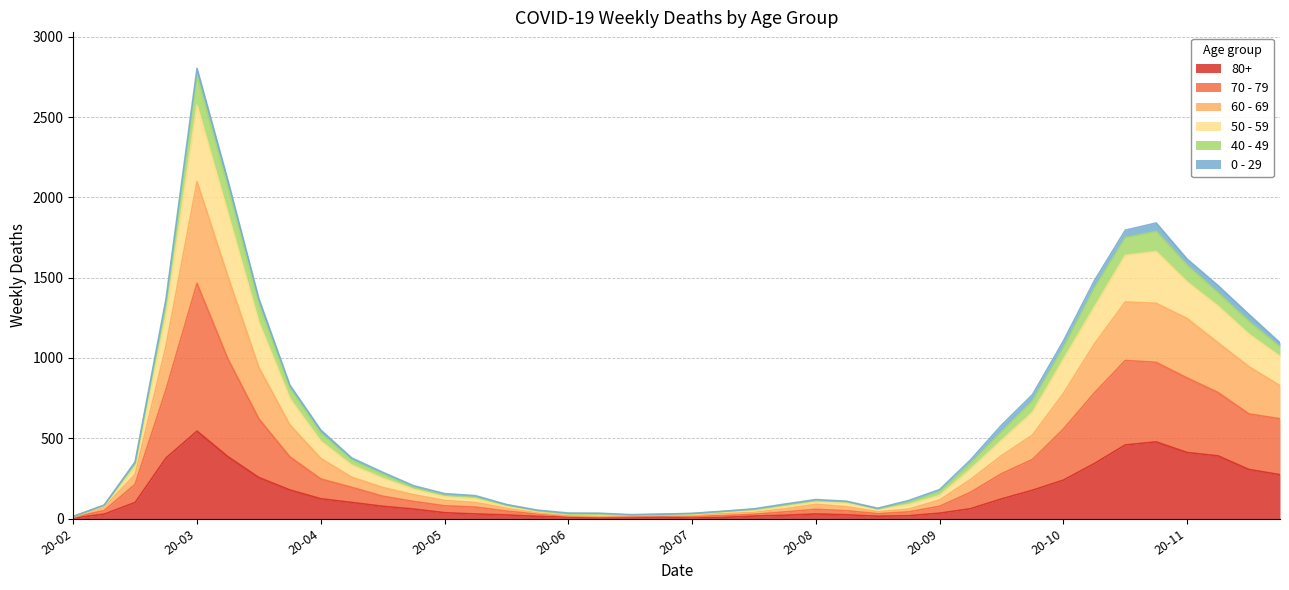

True or false: 80+ has more than 2 interior local peaks.

True